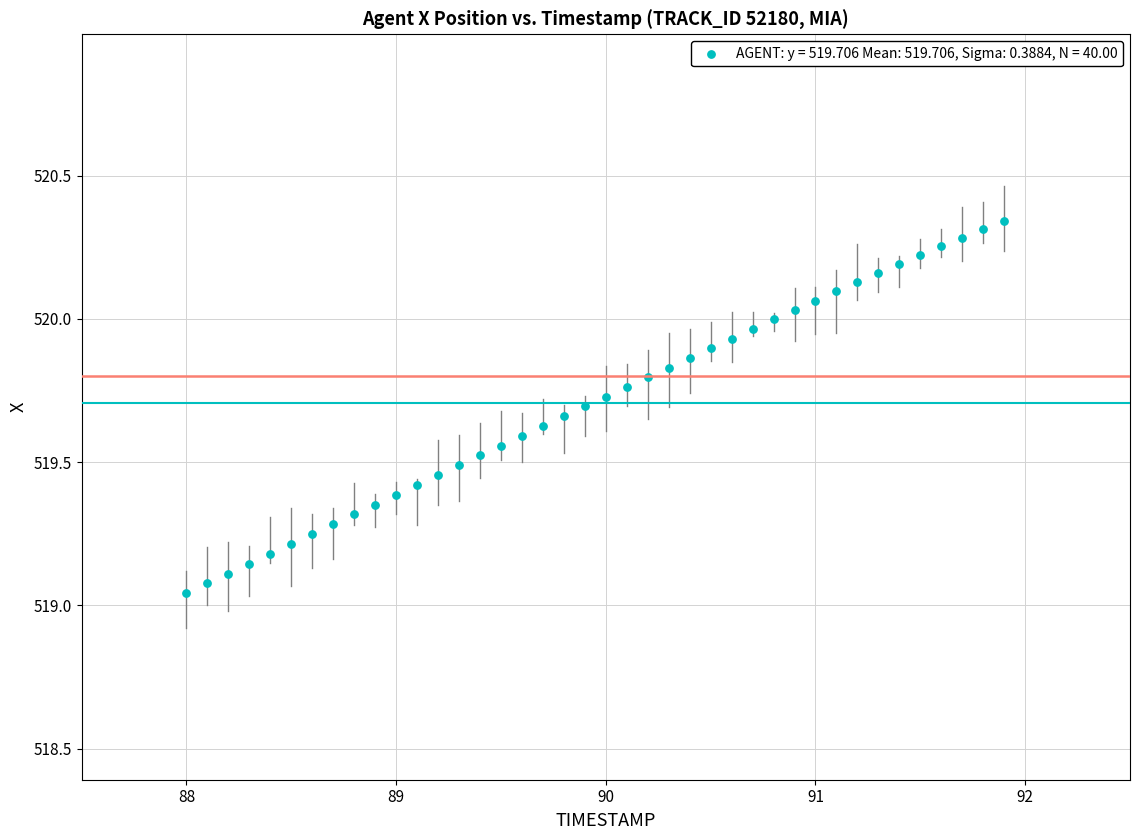

What is the range of Y values (max minus min)?

1.3